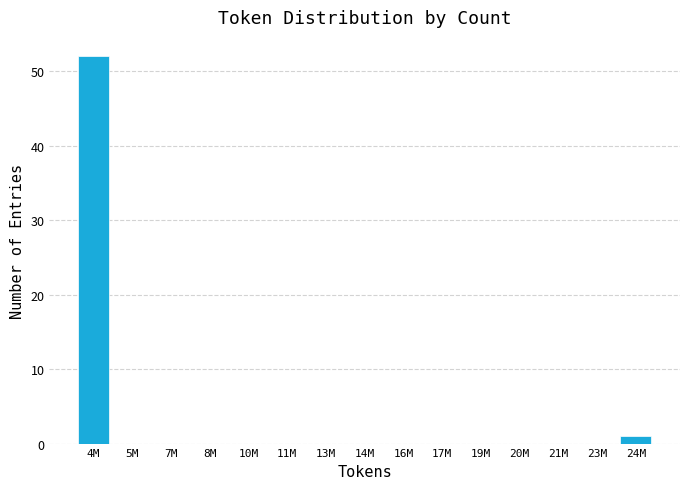

Reading left to right, what are all the values shown in this chart?

4M=52	5M=0	7M=0	8M=0	10M=0	11M=0	13M=0	14M=0	16M=0	17M=0	19M=0	20M=0	21M=0	23M=0	24M=1